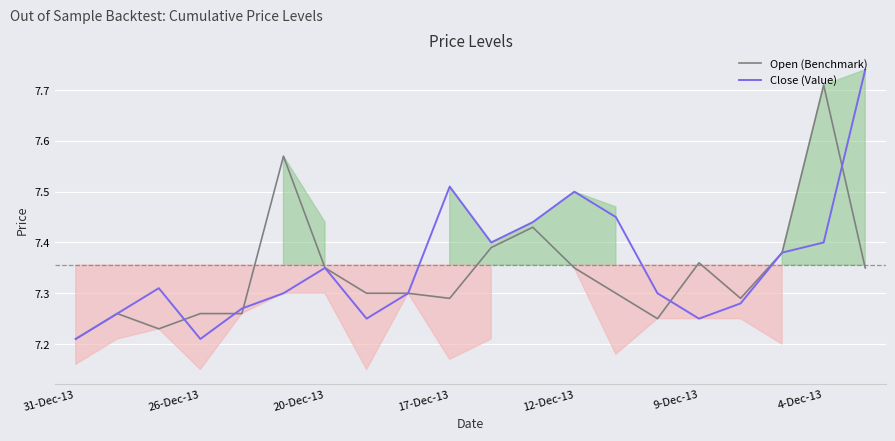

The value of Close (Value) at 16 is 2.2. True or false?

False